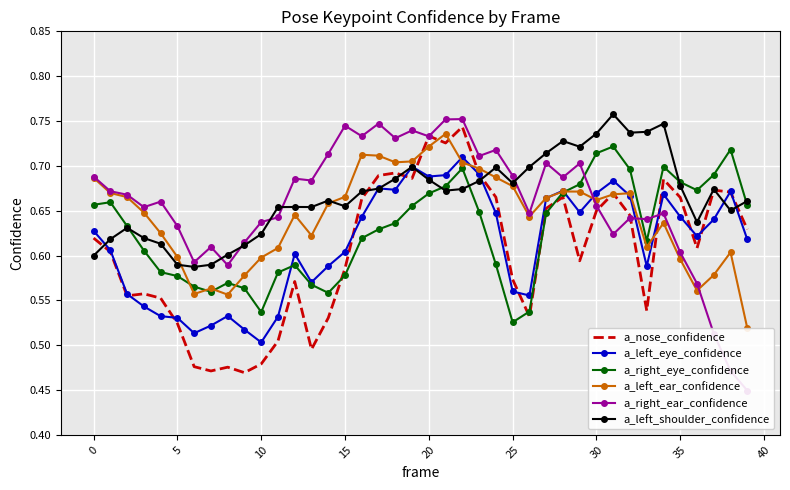

Reading right to left, extract all data points from this chart.

a_nose_confidence: 0.6	0.7	0.7	0.6	0.7	0.7	0.5	0.6	0.7	0.6	0.6	0.7	0.7	0.5	0.6	0.7	0.7	0.7	0.7	0.7	0.7	0.7	0.7	0.7	0.6	0.5	0.5	0.6	0.5	0.5	0.5	0.5	0.5	0.5	0.5	0.6	0.6	0.6	0.6	0.6
a_left_eye_confidence: 0.6	0.7	0.6	0.6	0.6	0.7	0.6	0.7	0.7	0.7	0.6	0.7	0.7	0.6	0.6	0.6	0.7	0.7	0.7	0.7	0.7	0.7	0.7	0.6	0.6	0.6	0.6	0.6	0.5	0.5	0.5	0.5	0.5	0.5	0.5	0.5	0.5	0.6	0.6	0.6
a_right_eye_confidence: 0.7	0.7	0.7	0.7	0.7	0.7	0.6	0.7	0.7	0.7	0.7	0.7	0.6	0.5	0.5	0.6	0.6	0.7	0.7	0.7	0.7	0.6	0.6	0.6	0.6	0.6	0.6	0.6	0.6	0.5	0.6	0.6	0.6	0.6	0.6	0.6	0.6	0.6	0.7	0.7
a_left_ear_confidence: 0.5	0.6	0.6	0.6	0.6	0.6	0.6	0.7	0.7	0.7	0.7	0.7	0.7	0.6	0.7	0.7	0.7	0.7	0.7	0.7	0.7	0.7	0.7	0.7	0.7	0.7	0.6	0.6	0.6	0.6	0.6	0.6	0.6	0.6	0.6	0.6	0.6	0.7	0.7	0.7
a_right_ear_confidence: 0.4	0.5	0.5	0.6	0.6	0.6	0.6	0.6	0.6	0.7	0.7	0.7	0.7	0.6	0.7	0.7	0.7	0.8	0.8	0.7	0.7	0.7	0.7	0.7	0.7	0.7	0.7	0.7	0.6	0.6	0.6	0.6	0.6	0.6	0.6	0.7	0.7	0.7	0.7	0.7
a_left_shoulder_confidence: 0.7	0.7	0.7	0.6	0.7	0.7	0.7	0.7	0.8	0.7	0.7	0.7	0.7	0.7	0.7	0.7	0.7	0.7	0.7	0.7	0.7	0.7	0.7	0.7	0.7	0.7	0.7	0.7	0.7	0.6	0.6	0.6	0.6	0.6	0.6	0.6	0.6	0.6	0.6	0.6